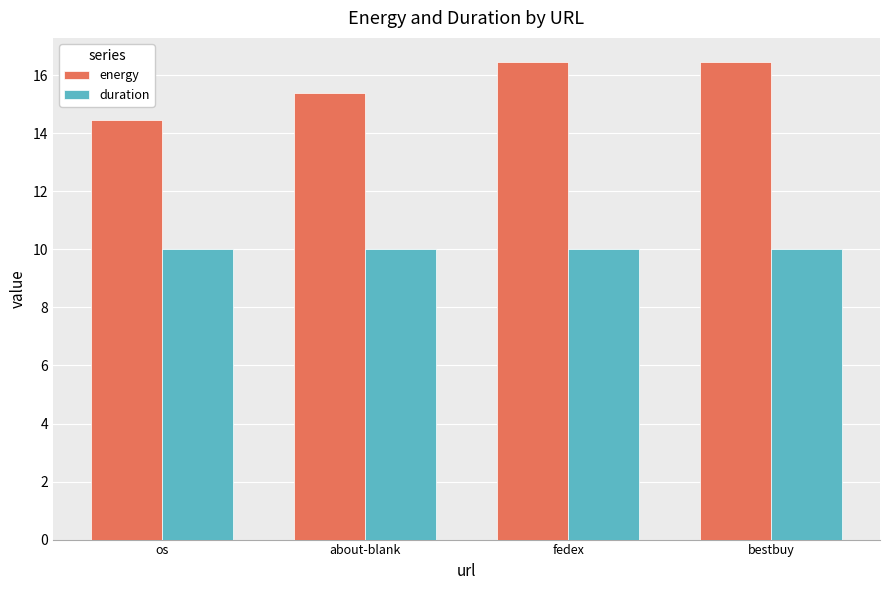

What are all the series names shown in the legend?

energy, duration